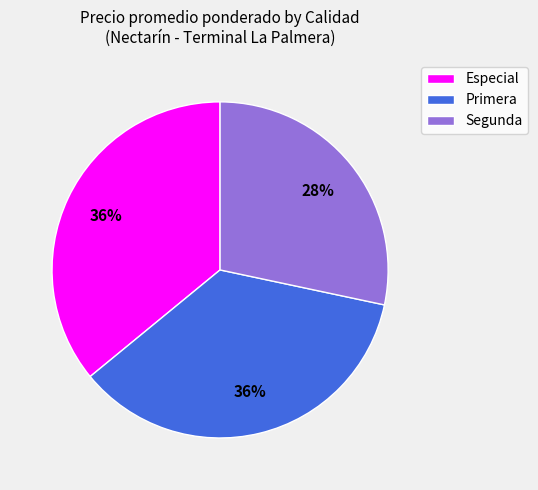

To the nearest percent, what is the combined percentage of Primera and Segunda?

64%